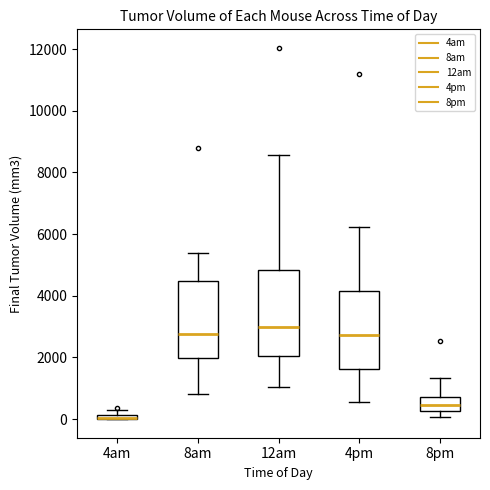

Where does the upper whisker of the box for 8am end on the y-axis? The values are not printed on the chart, so give them approximately, as read against the axis.

5400